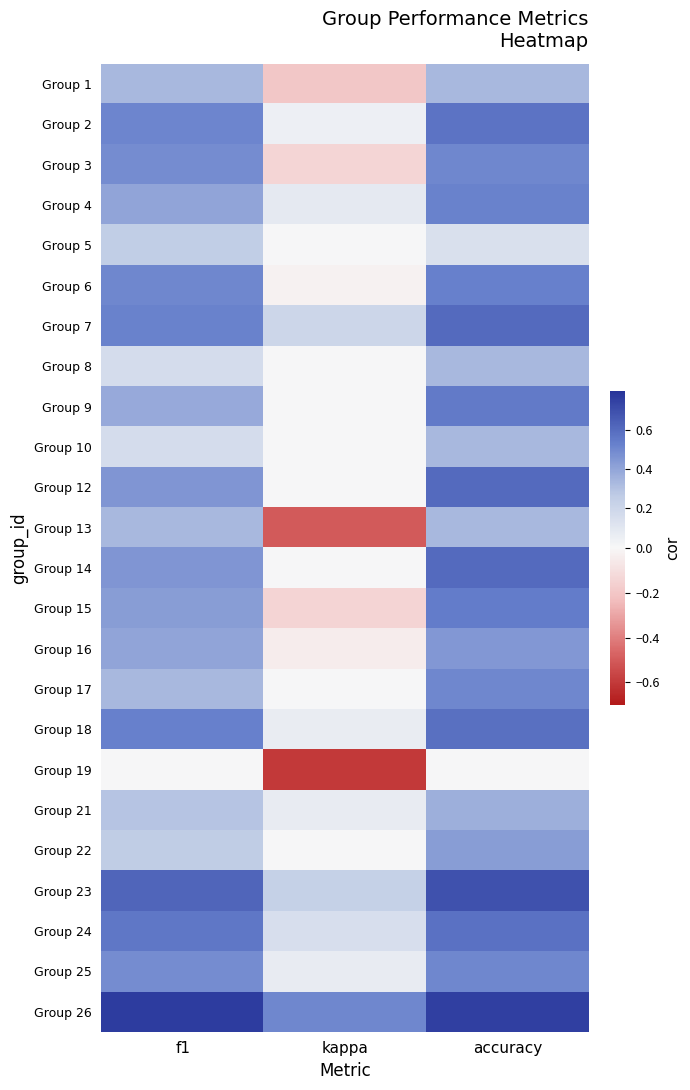

Count the number of data series in this chart.

24